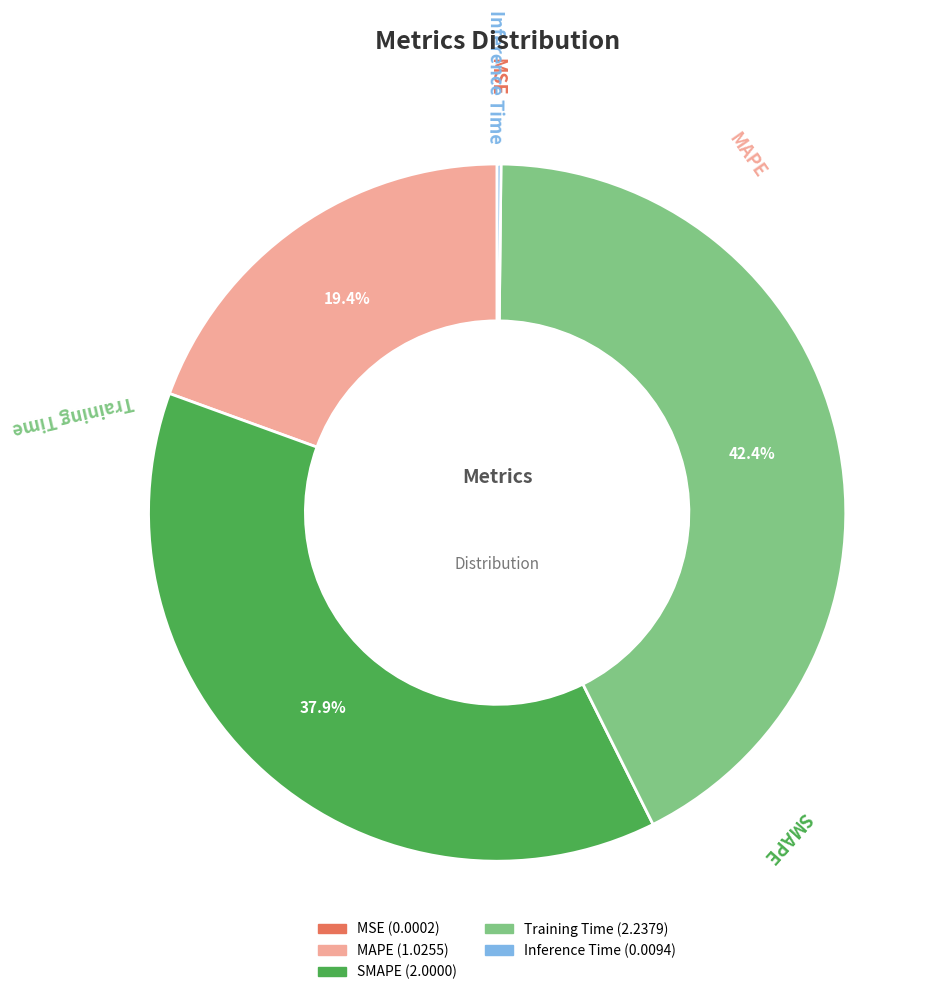

What is the ratio of the value at MAPE to the value at Training Time?

0.5